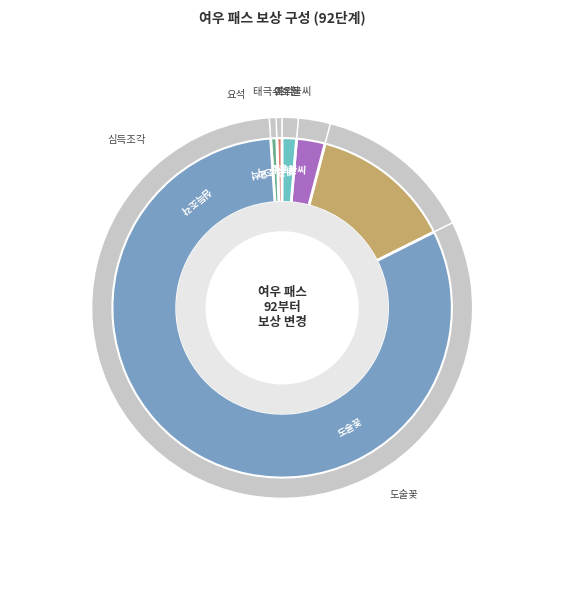

Does 도술꽃 represent more than half of the total?

Yes